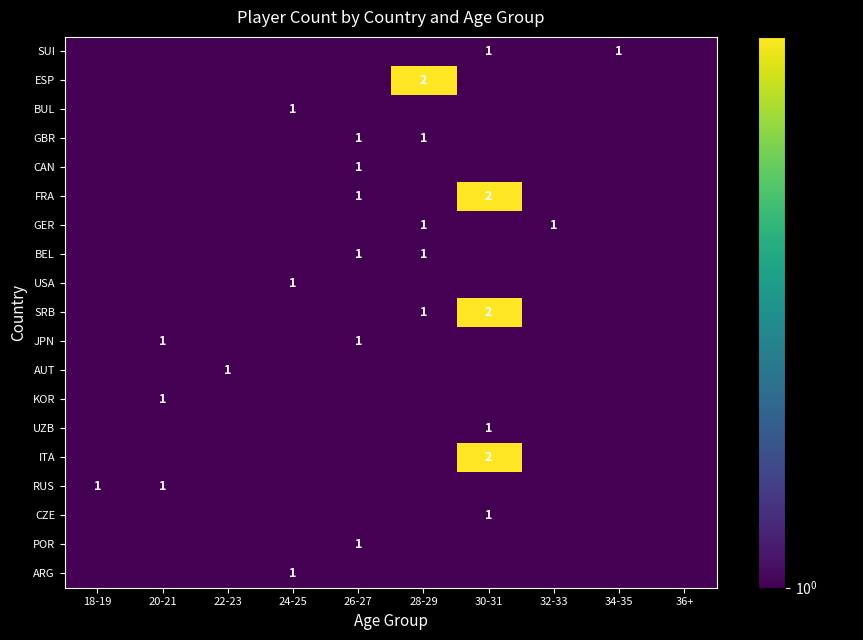

The GBR series shows 1.0 at 26-27. True or false?

True